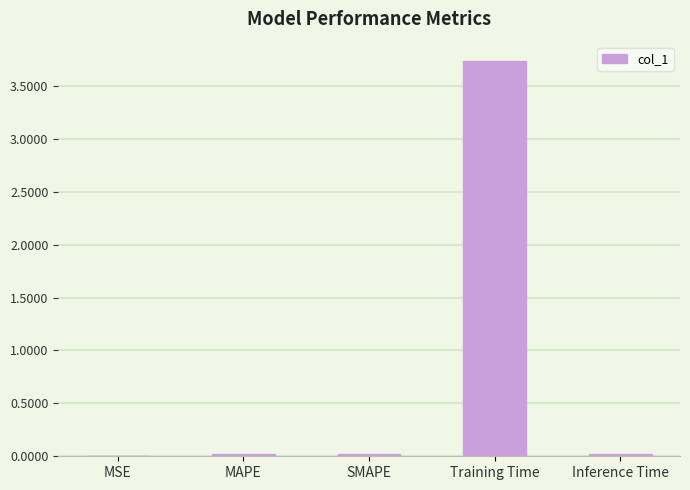

Which has a higher value, Training Time or MSE?

Training Time